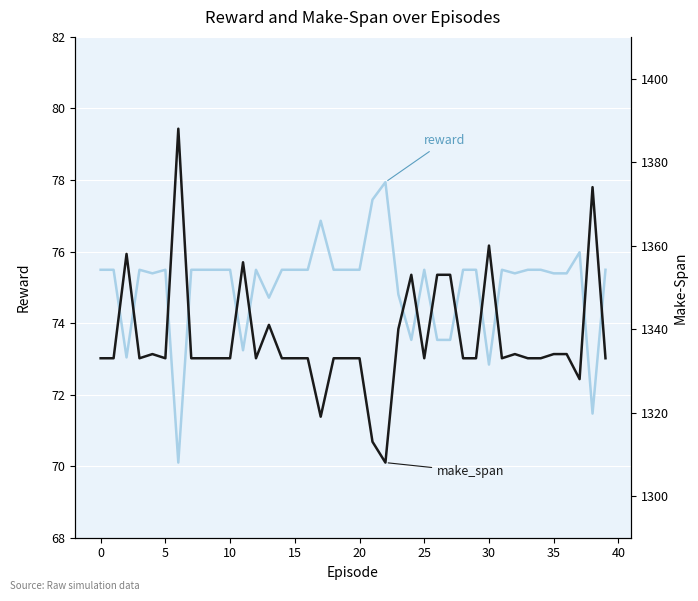

True or false: reward and make_span cross at least once.

False